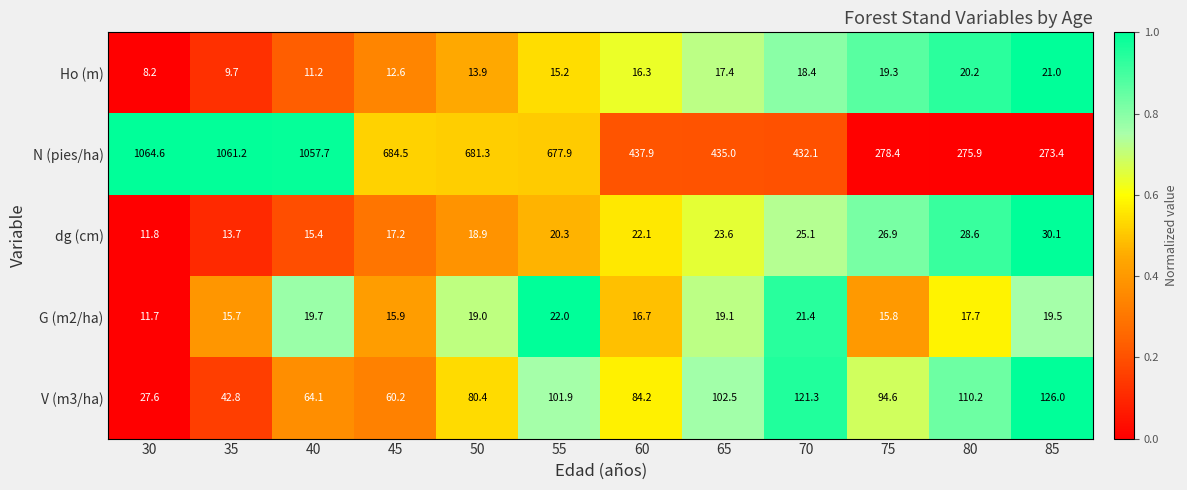

Where does the Ho (m) series first go above 16?

60